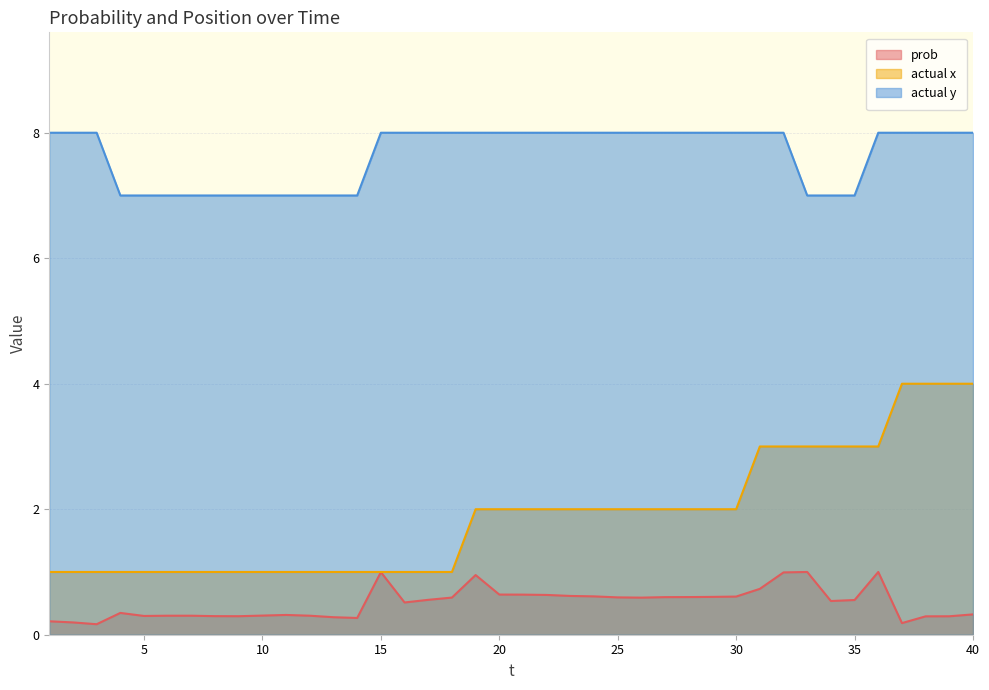

Does the chart display data point markers on the line(s)?

No